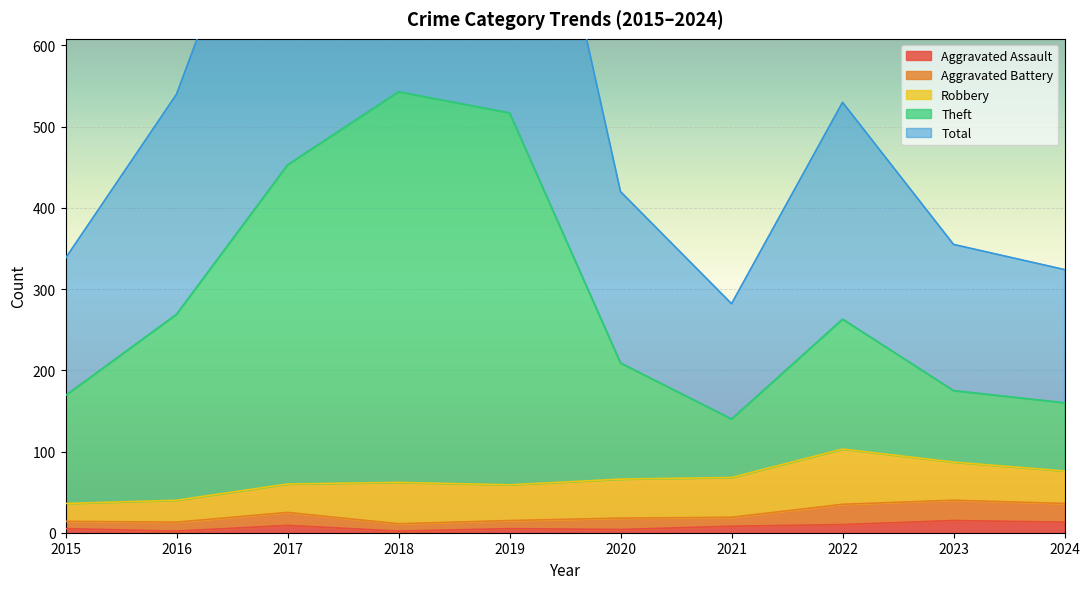

Between 2016 and 2021, which series saw the biggest shift?

Total